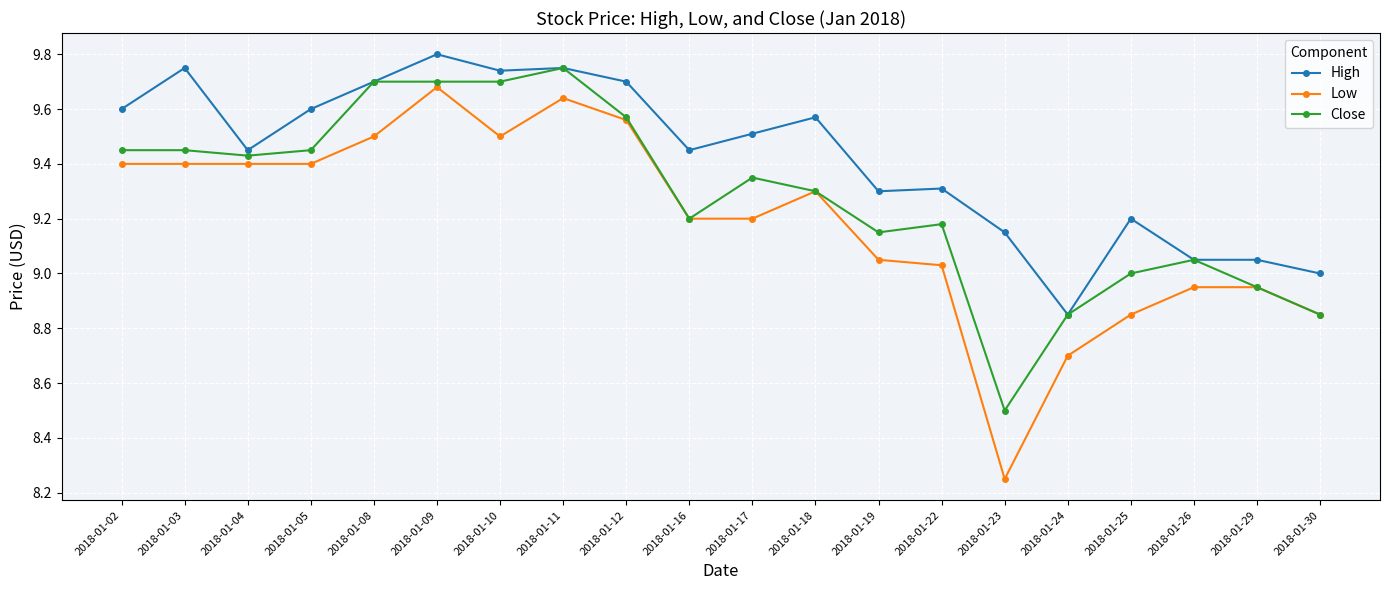

Which series has the largest total across all categories?

High